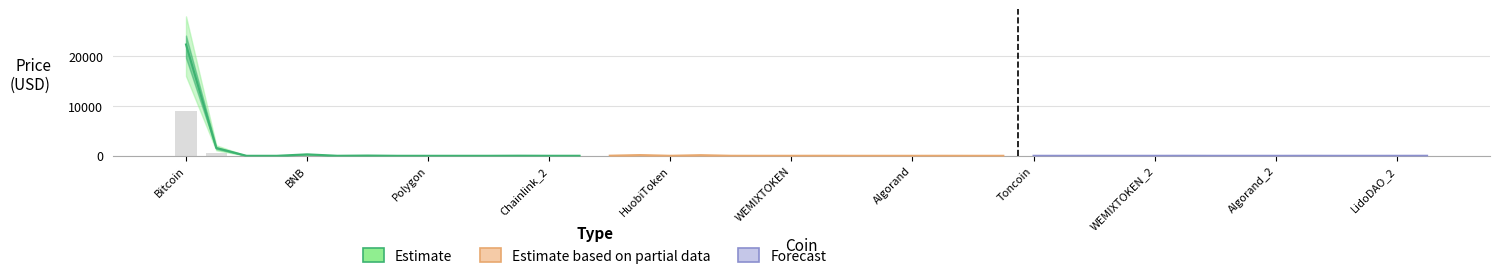

Rank the series by their maximum value, from highest to lowest.

Estimate, Estimate based on partial data, Forecast